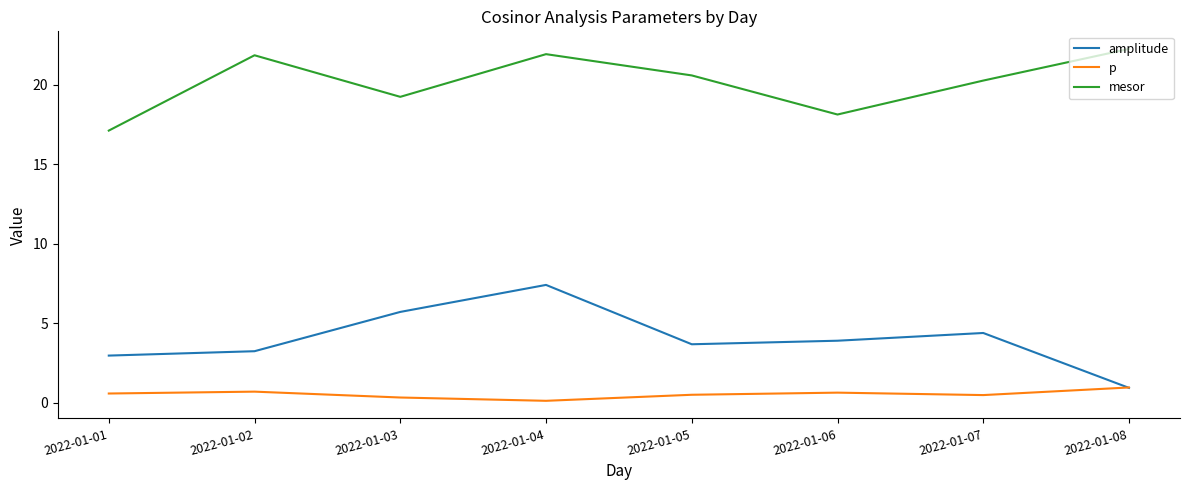

How many categories are shown in the chart?

8